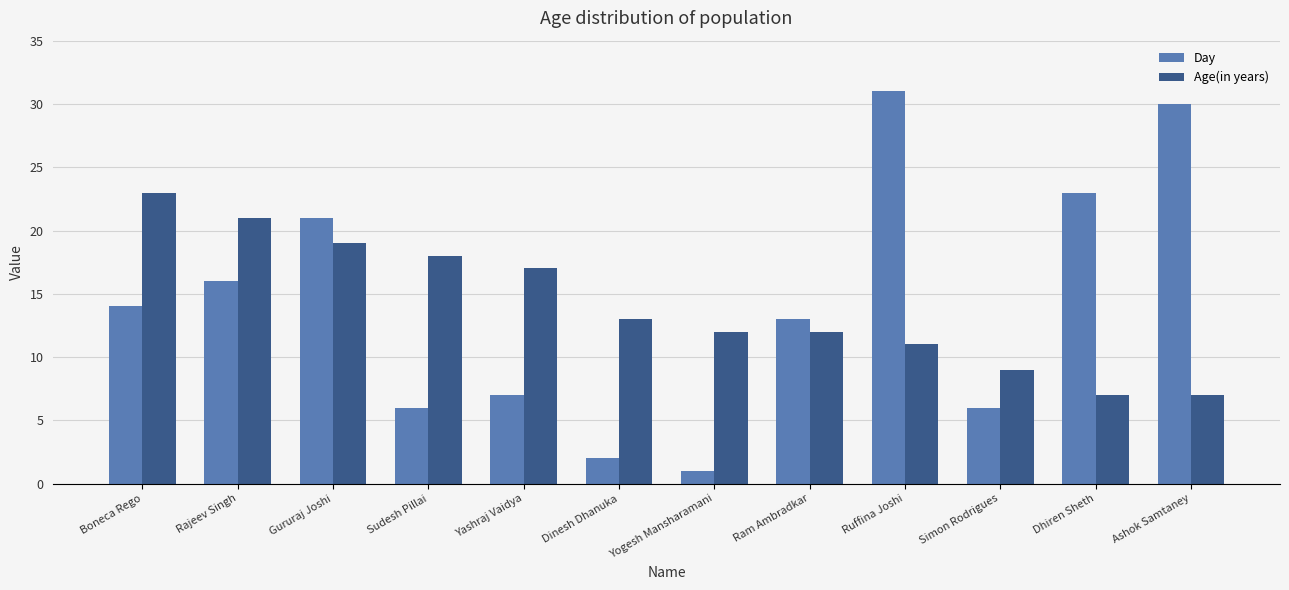

What is the label of the 7th bar from the left?

Yogesh Mansharamani